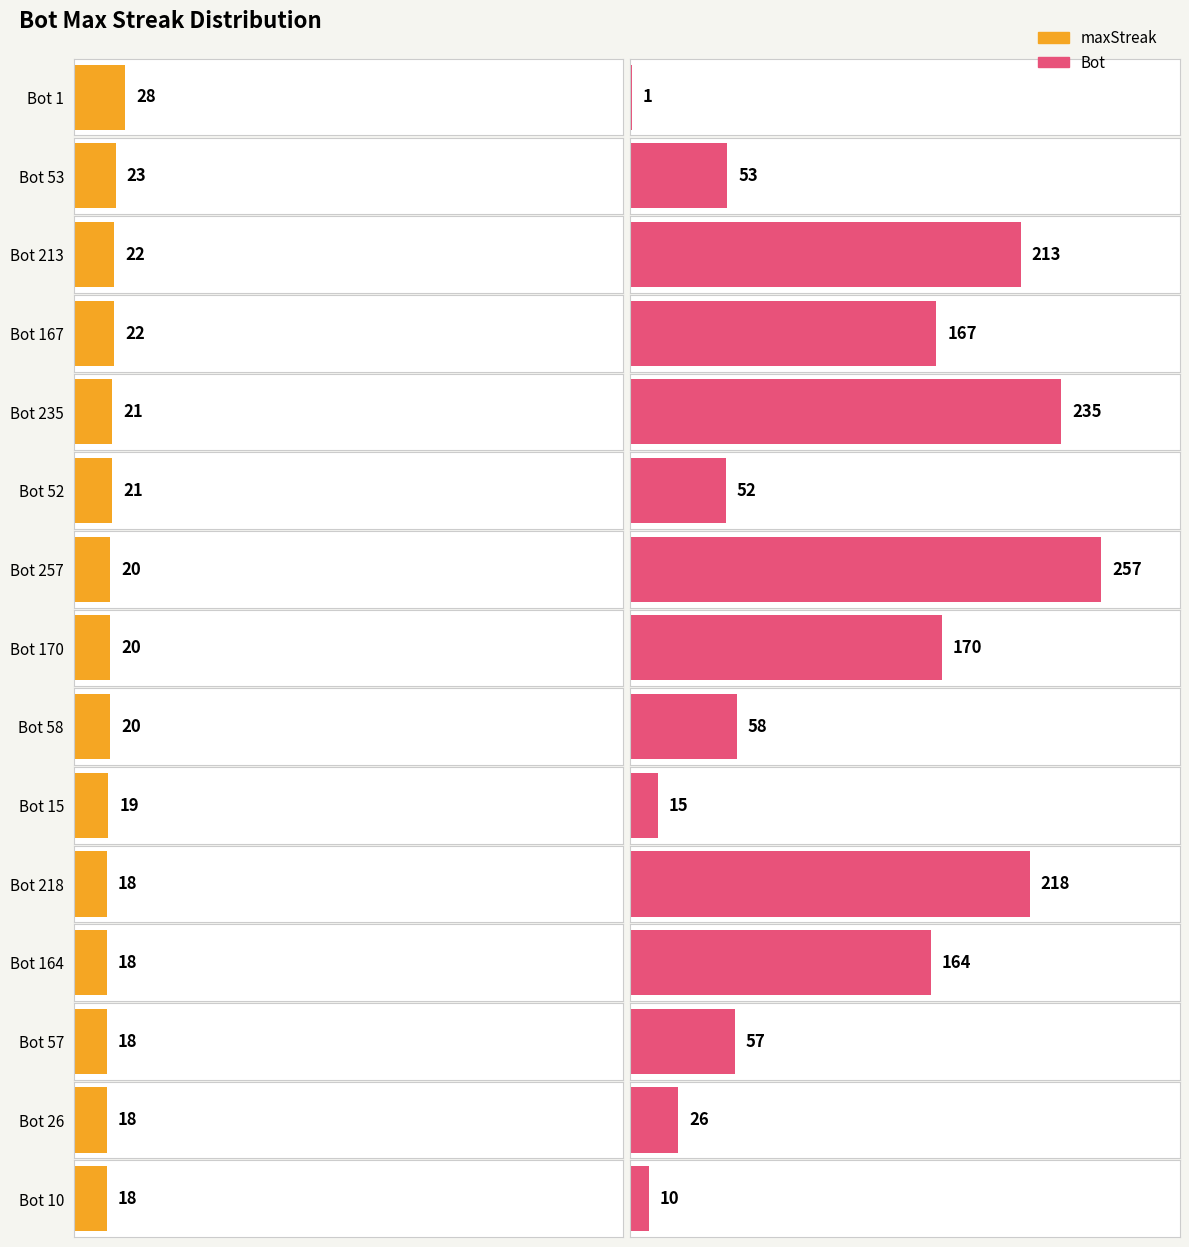

What is the value of the maxStreak bar at the 7th from the left?

20